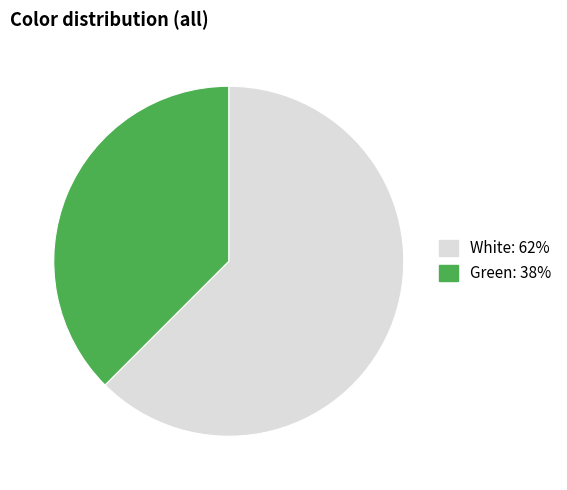

The White slice represents 52% of the pie. True or false?

False